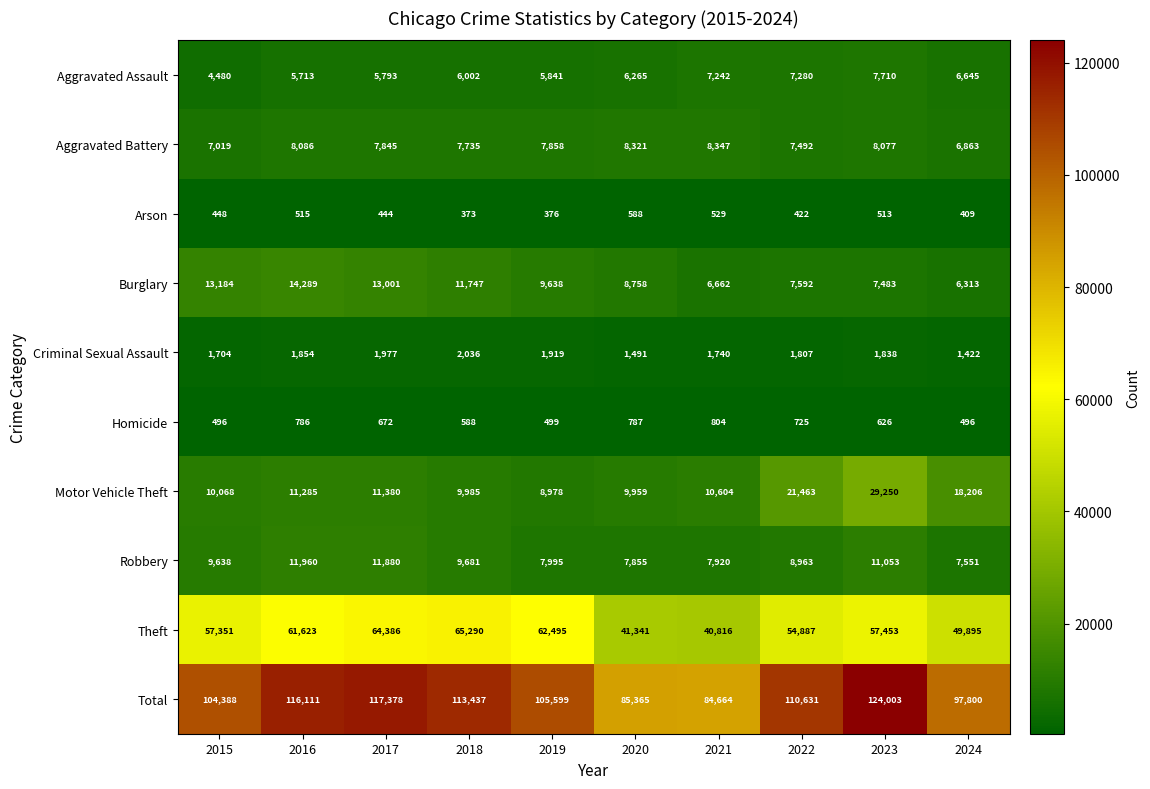

What is the sum of all Homicide values?

6479